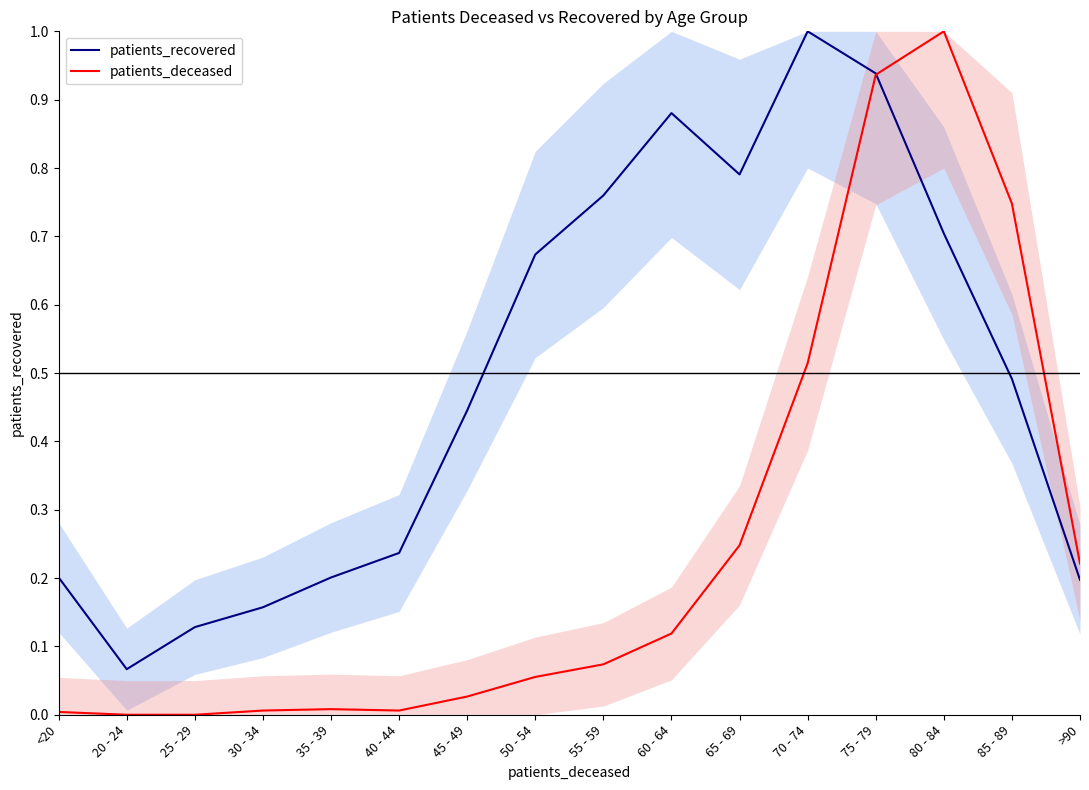

Between which two adjacent categories do patients_recovered and patients_deceased first intersect?

75 - 79 and 80 - 84